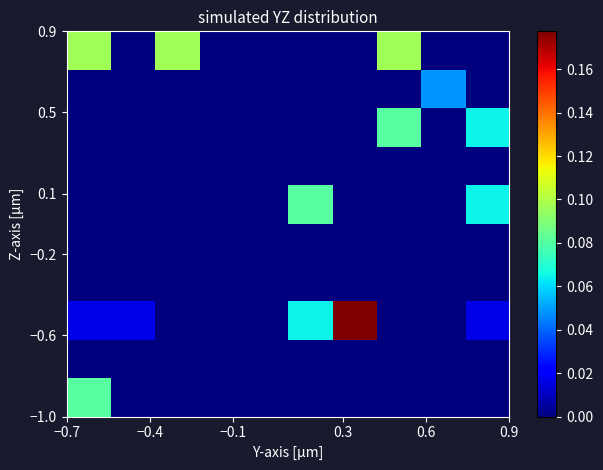

At how many categories does at least one series exceed 0?

8